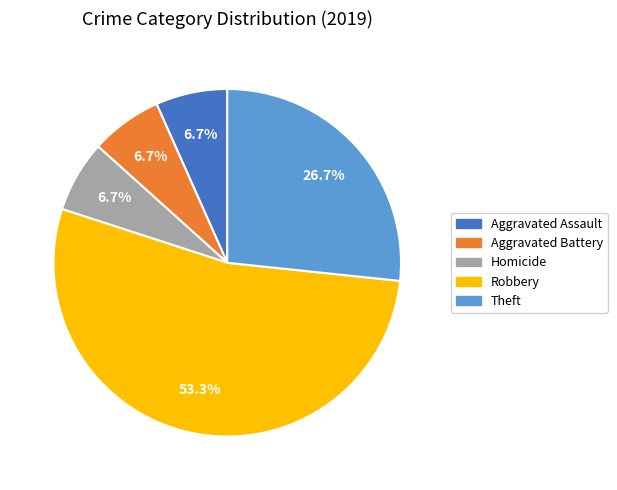

Count the number of slices in the pie.

5